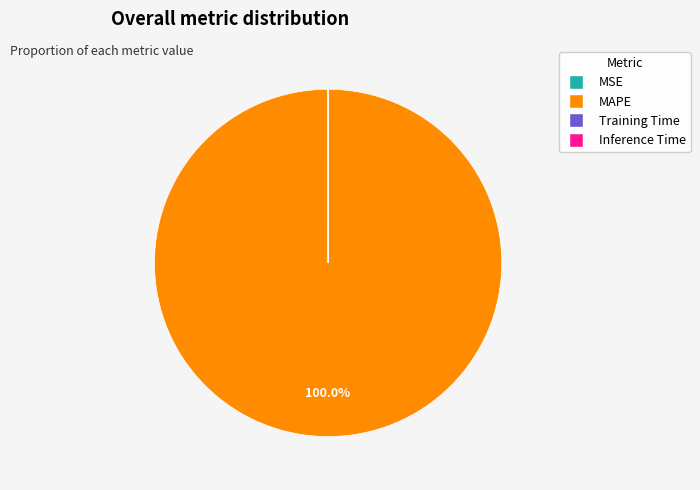

What is the majority slice?

MAPE